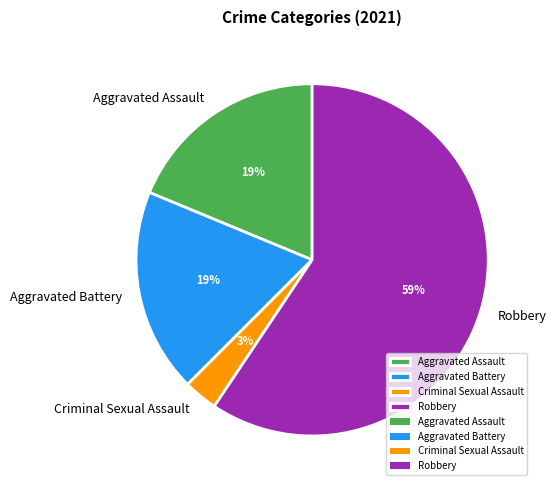

Count the number of slices in the pie.

4